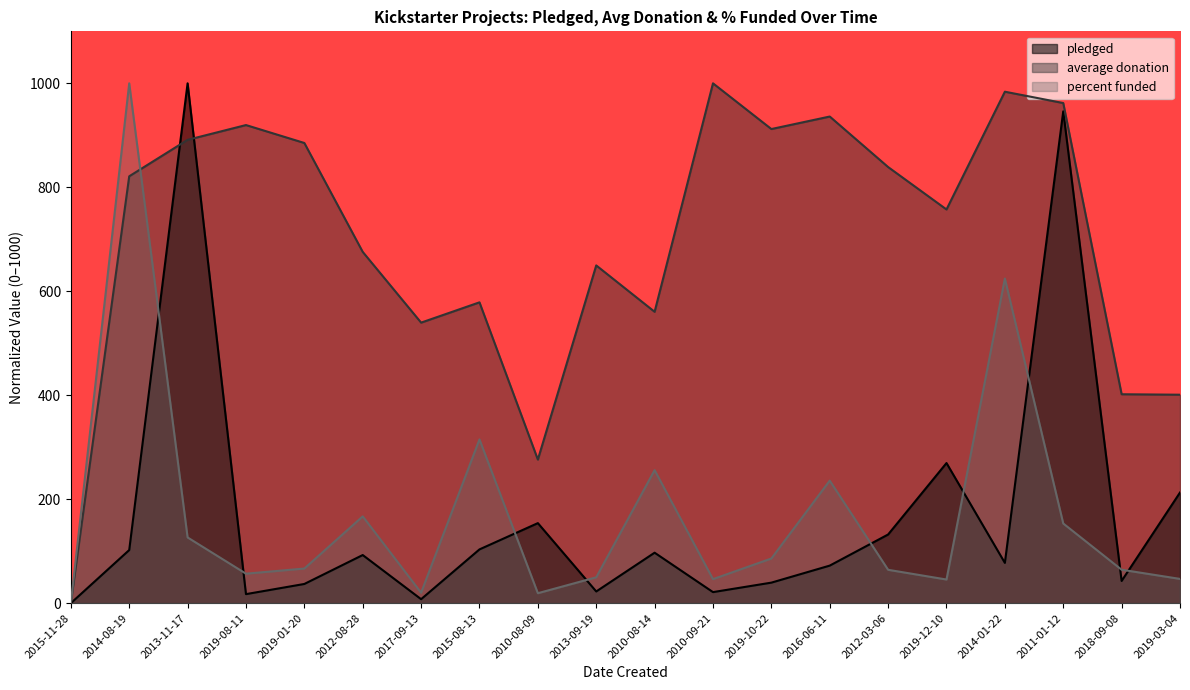

Which series ends up on top after the final intersection of percent funded and pledged?

pledged